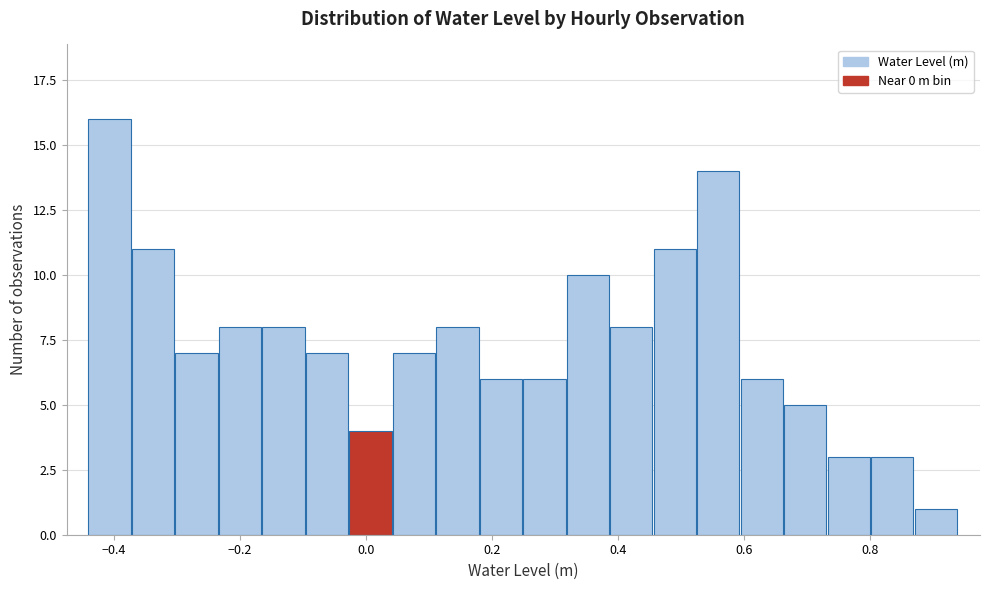

Read against the x-axis, roughly where is the centre of the tallest bar?

-0.40